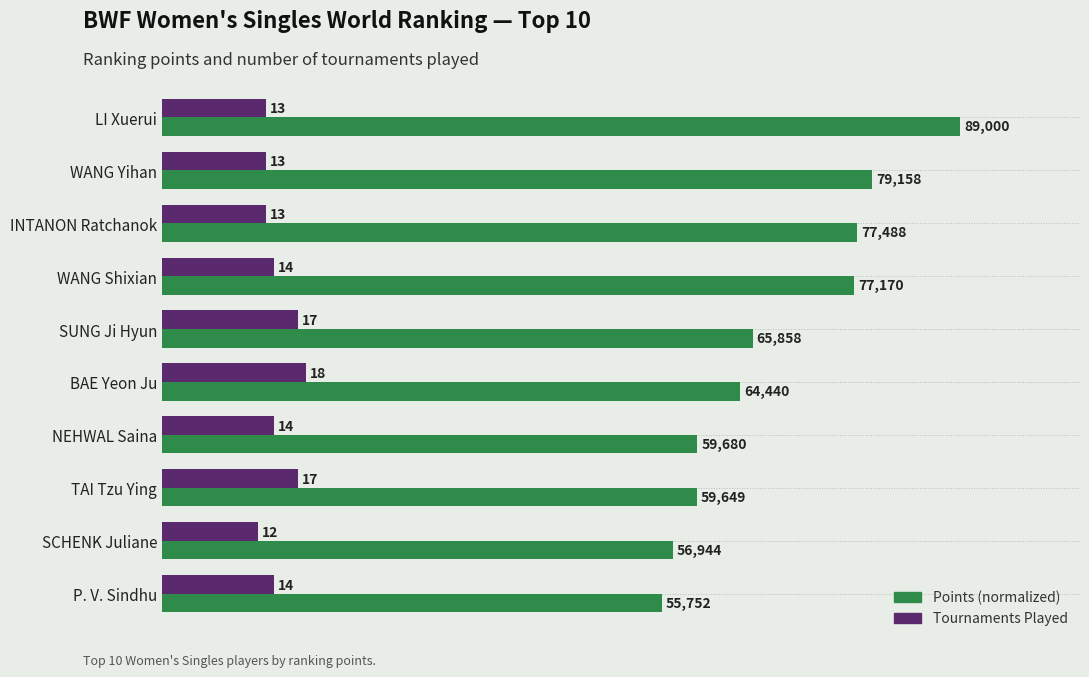

At which category is the sum across all series the highest?

LI Xuerui